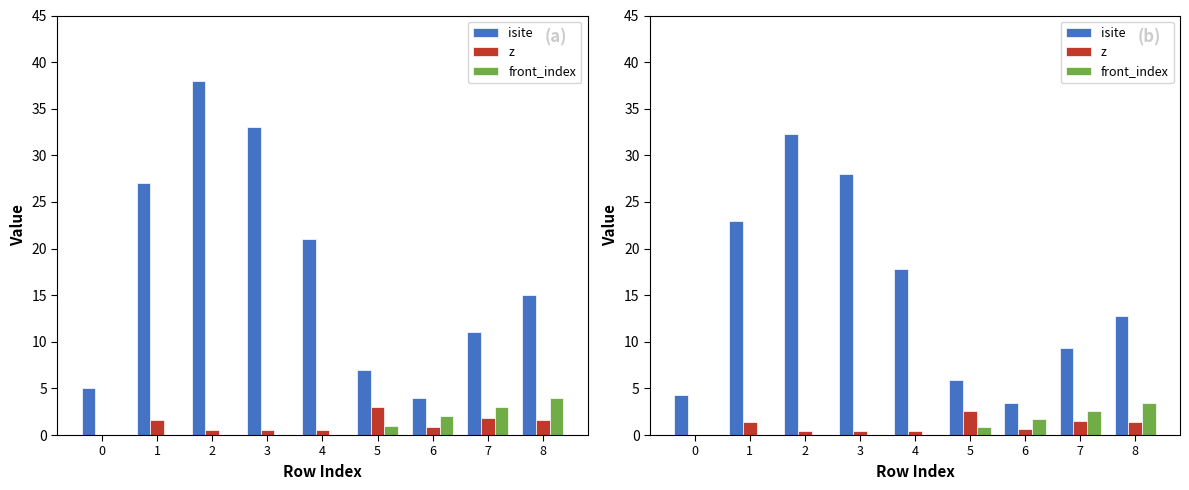

What are all the series names shown in the legend?

isite, z, front_index